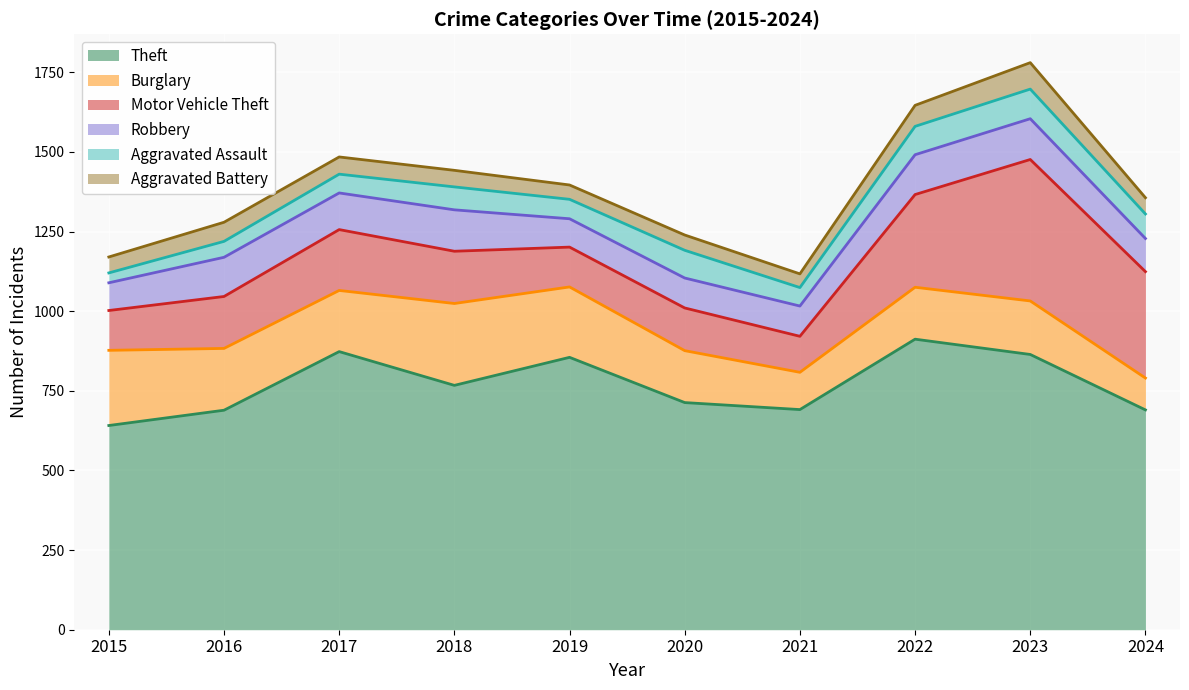

Does the chart display data point markers on the line(s)?

No